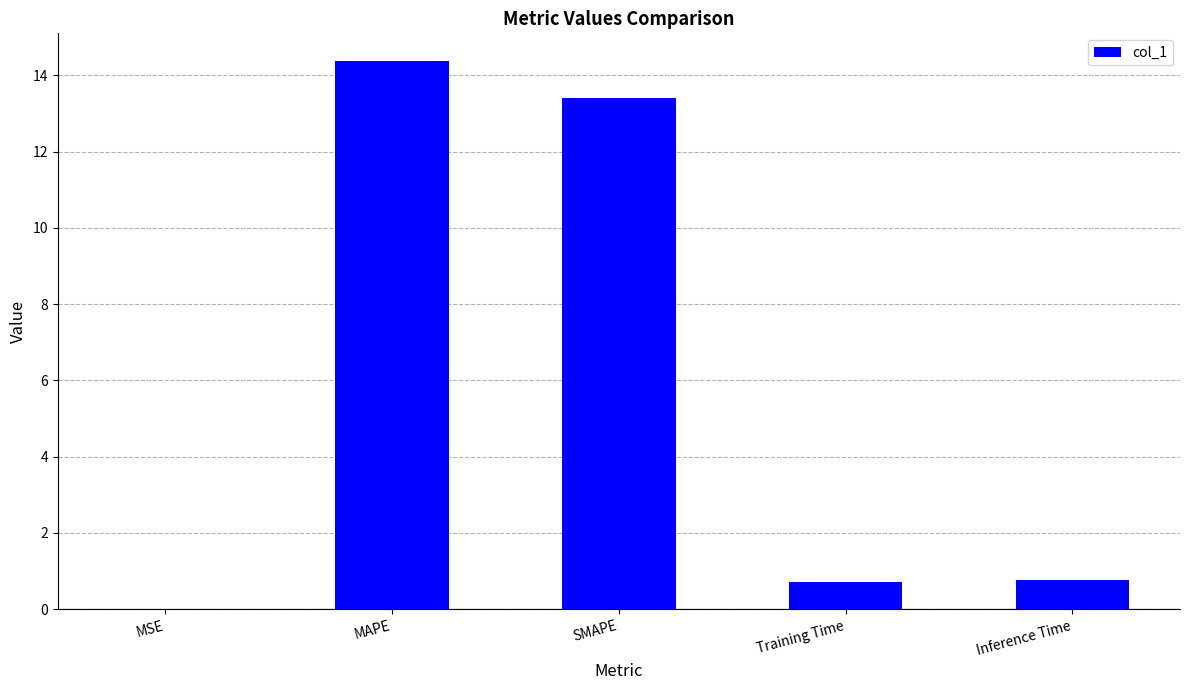

The value at MAPE is 18.9. True or false?

False